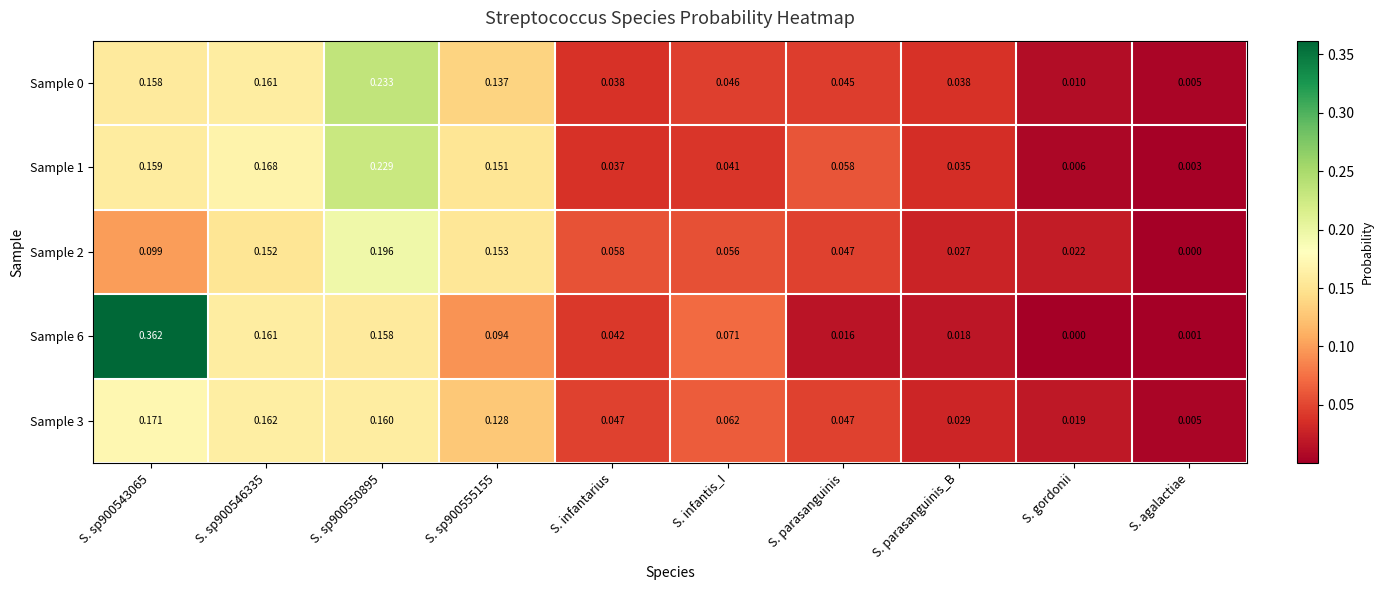

At which label does Sample 6 reach its minimum?

S. gordonii